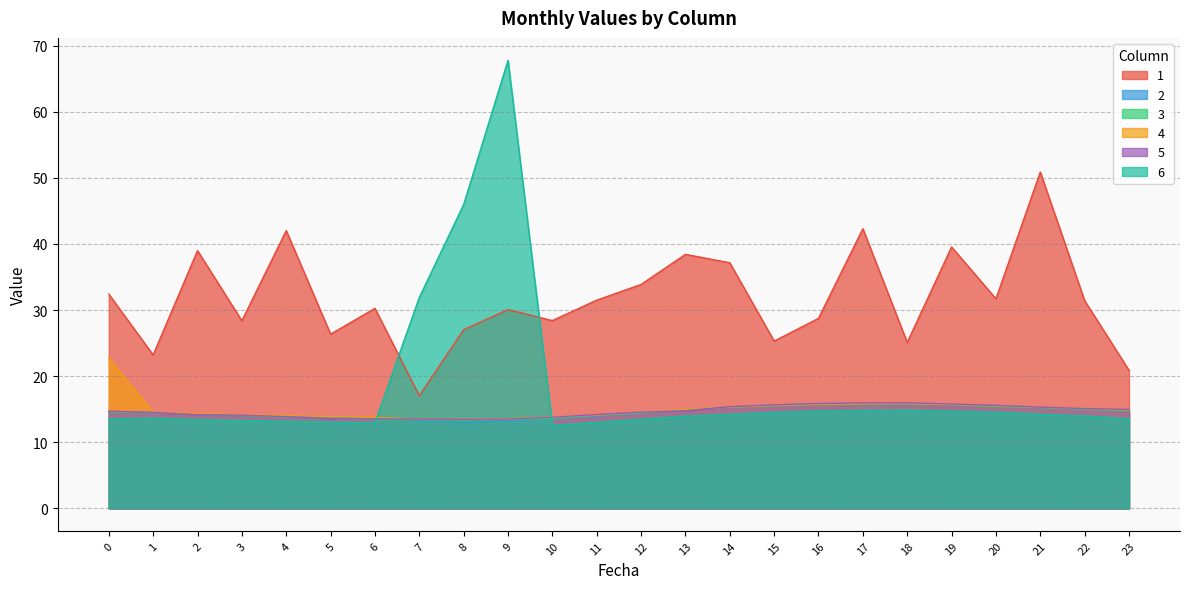

List the series in order of their peak value, highest first.

6, 1, 4, 5, 2, 3